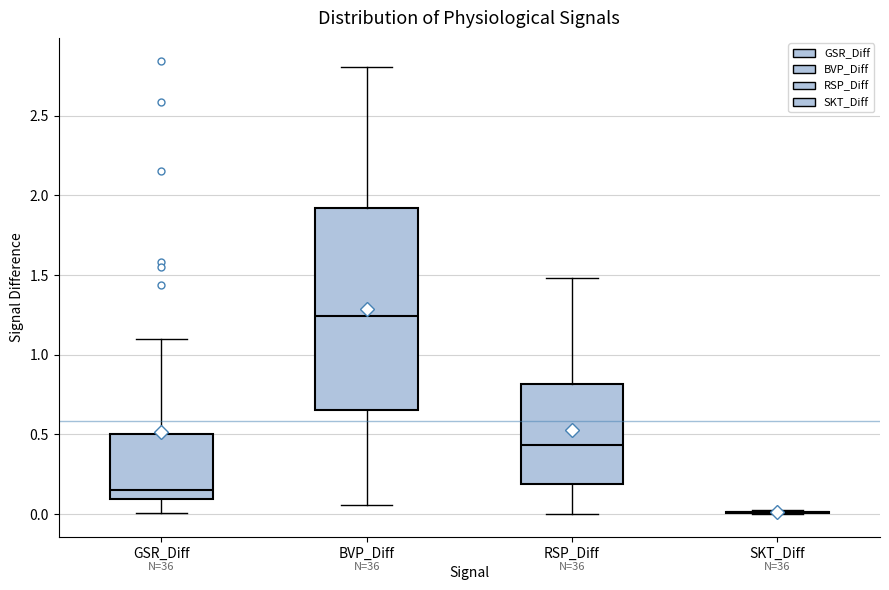

Reading left to right, read every box against the y-axis: the position of its median line, the range the box covers, and the ends of its whiskers. The values are not printed on the chart, so give them approximately, as read against the axis.

GSR_Diff: median 0.15, box 0.10 to 0.50, whiskers 0.00 to 1.10
BVP_Diff: median 1.25, box 0.65 to 1.90, whiskers 0.05 to 2.80
RSP_Diff: median 0.45, box 0.20 to 0.80, whiskers 0.00 to 1.50
SKT_Diff: box collapsed to a line at 0.00, whiskers 0.00 to 0.00